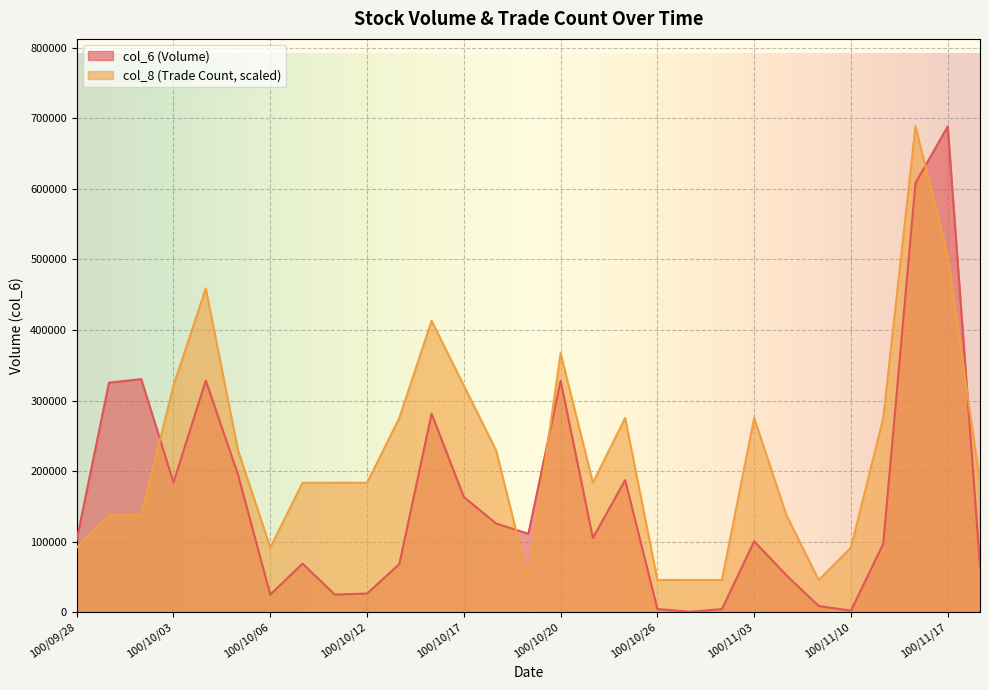

What is the average value of the col_6 series?

159188